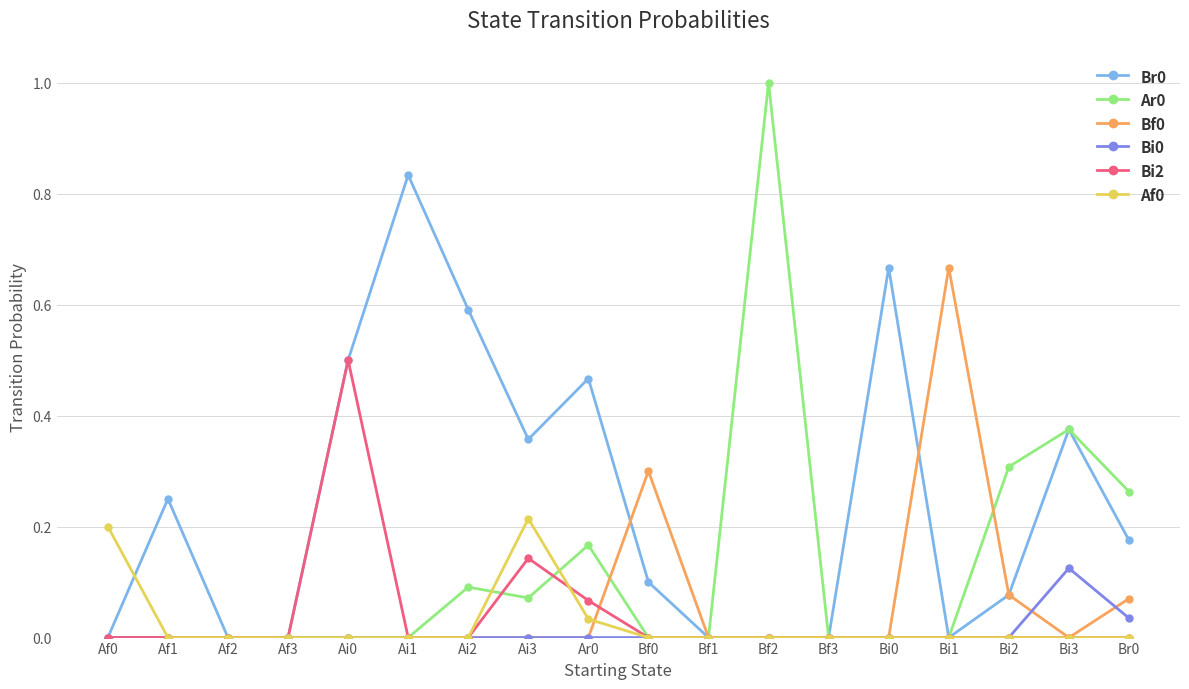

True or false: Ar0 has more than 2 interior local peaks.

True